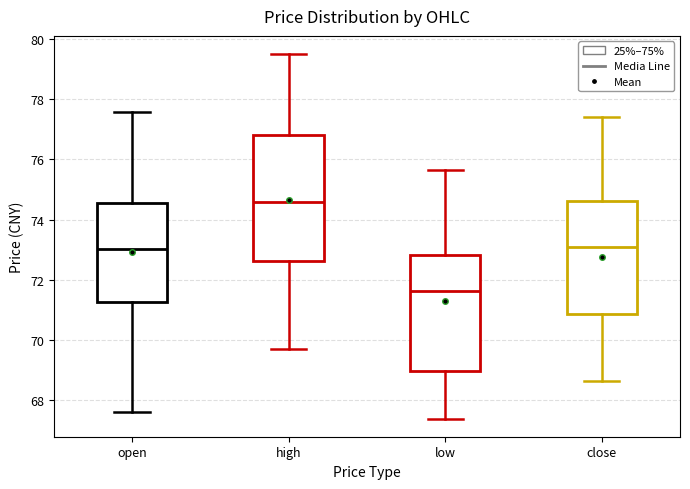

Where is the lower edge of the box for high on the y-axis? The values are not printed on the chart, so give them approximately, as read against the axis.

72.6